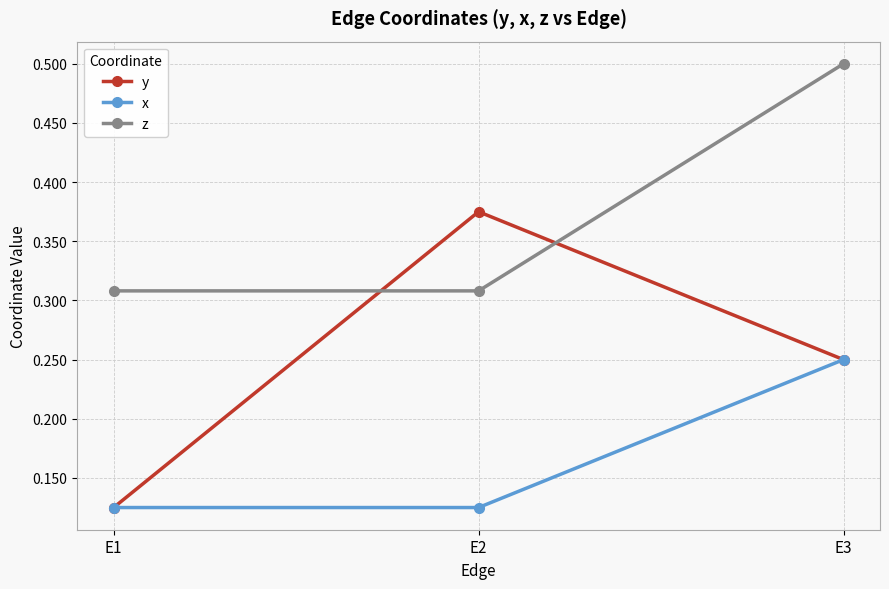

Count the x values in the range 0 to 1.

3